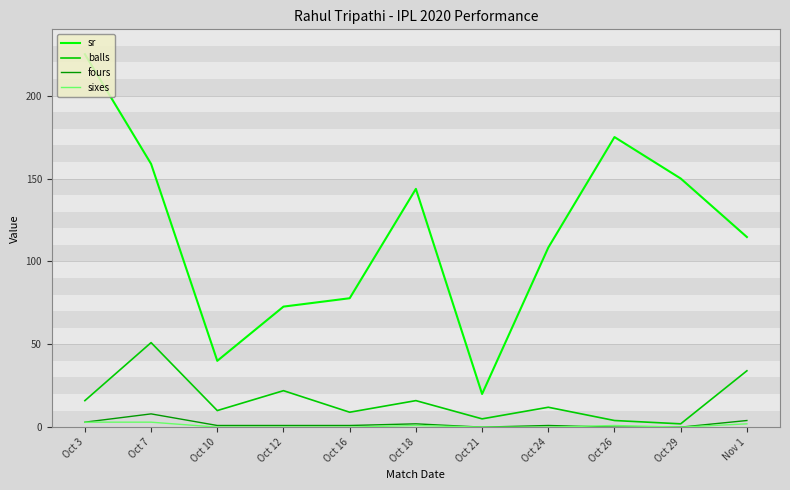

What are all the series names shown in the legend?

sr, balls, fours, sixes